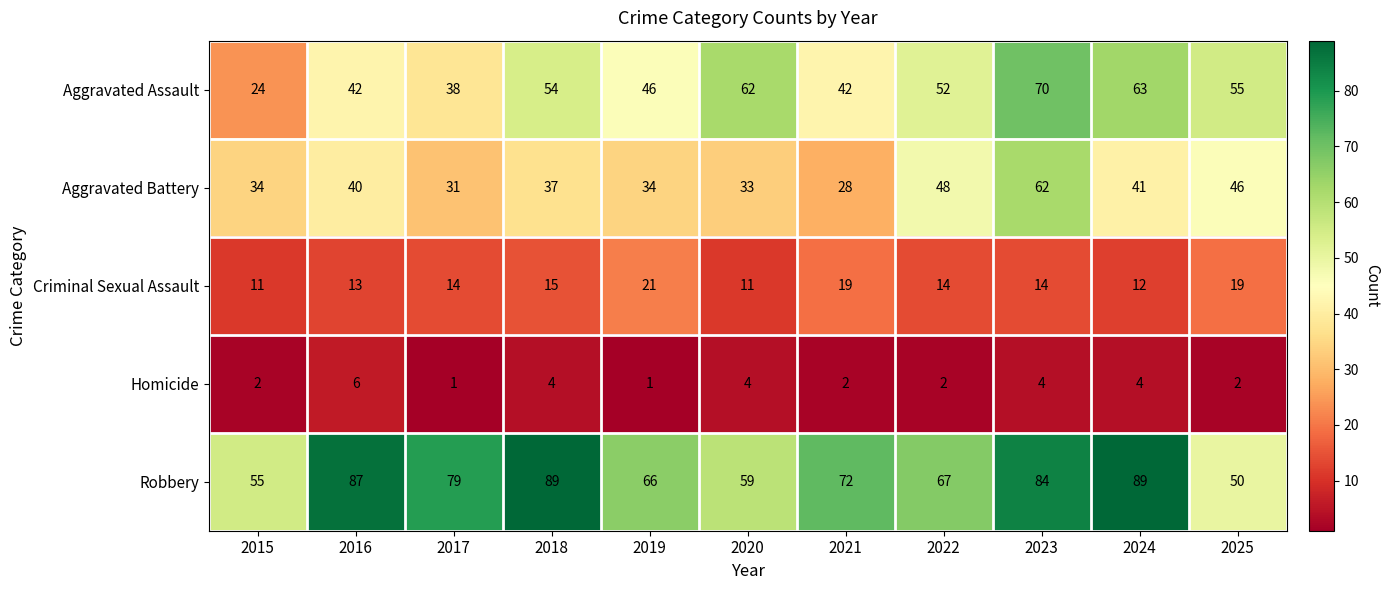

Which series changed the most between 2017 and 2022?

Aggravated Battery